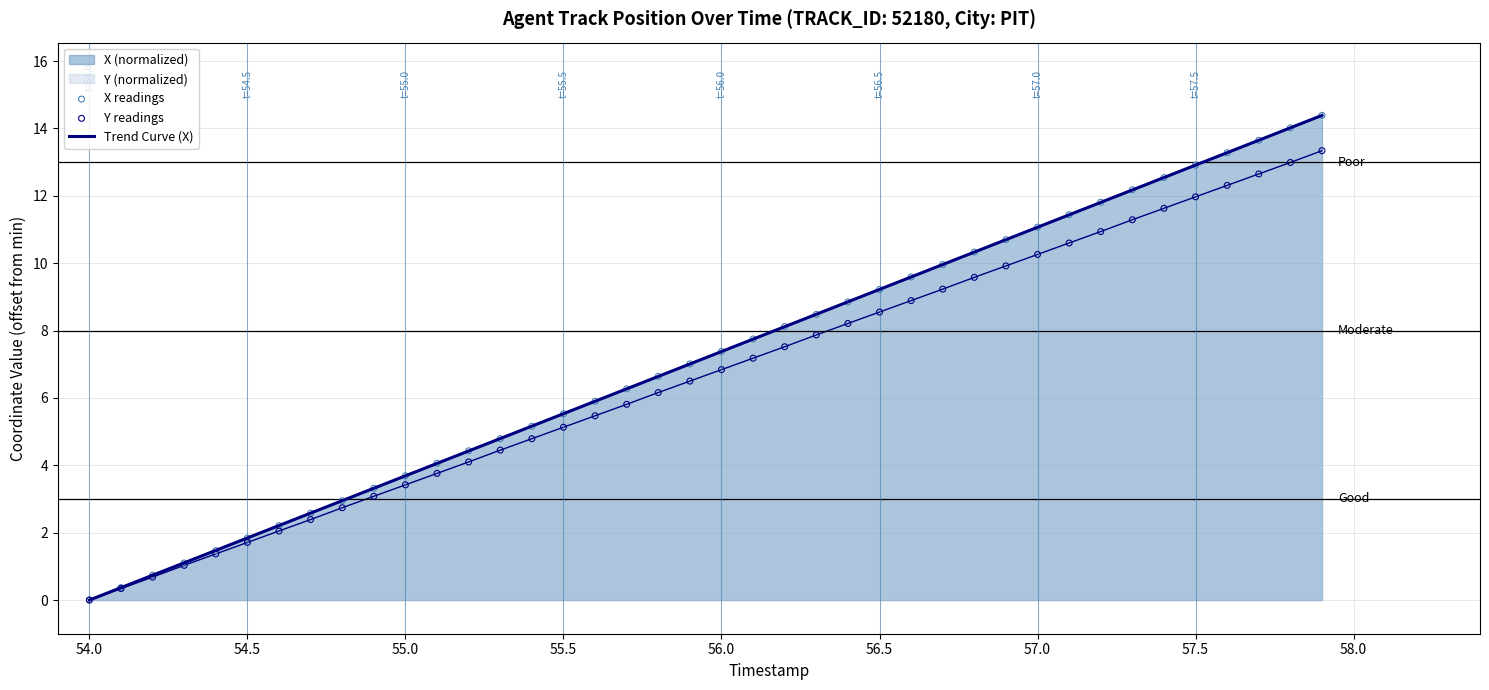

Which series contains the highest Y value?

X